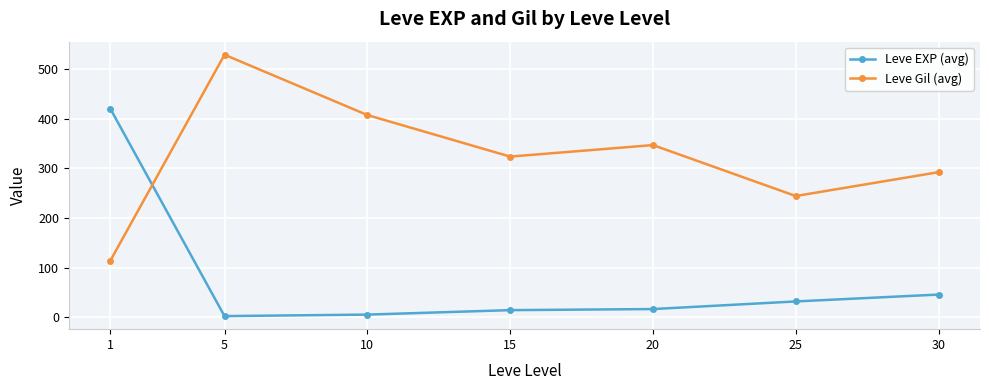

At how many categories does at least one series exceed 300?

5